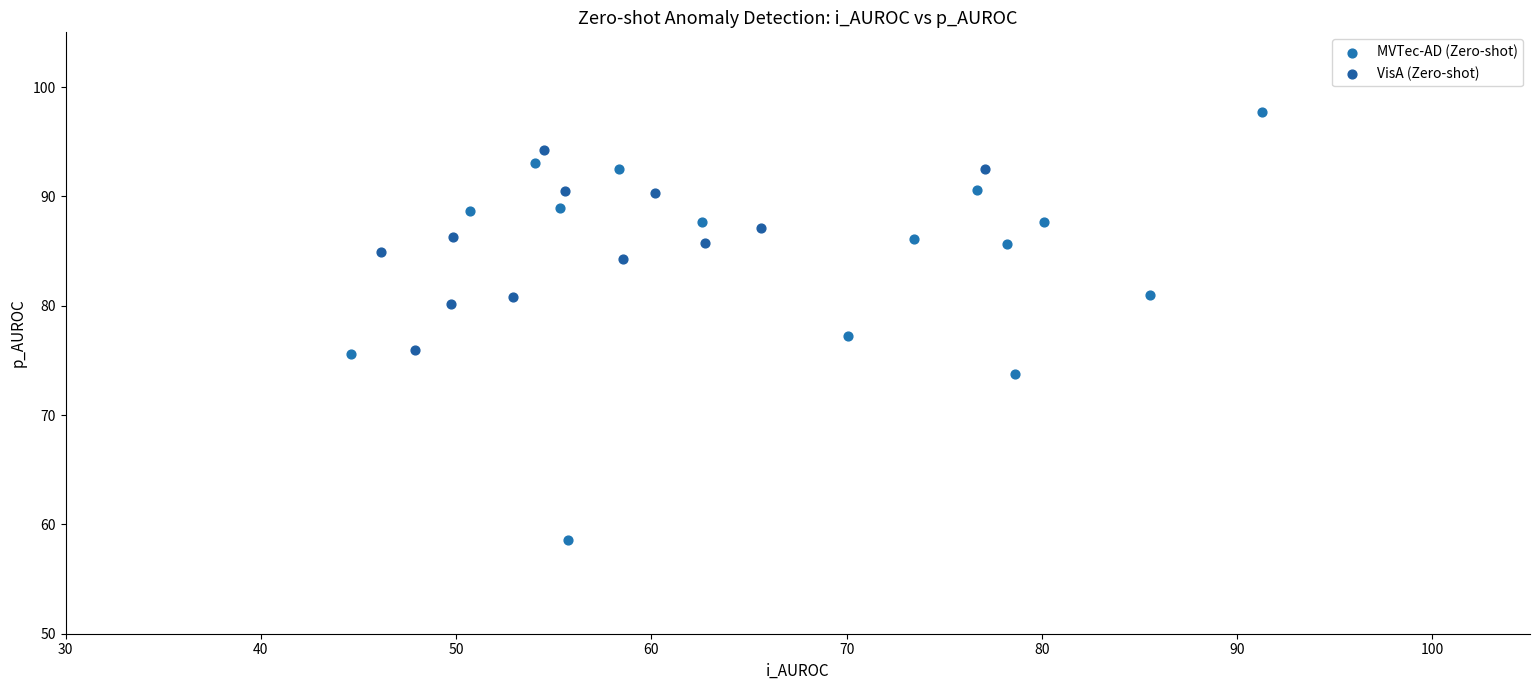

Which series contains the lowest Y value?

MVTec-AD (Zero-shot)